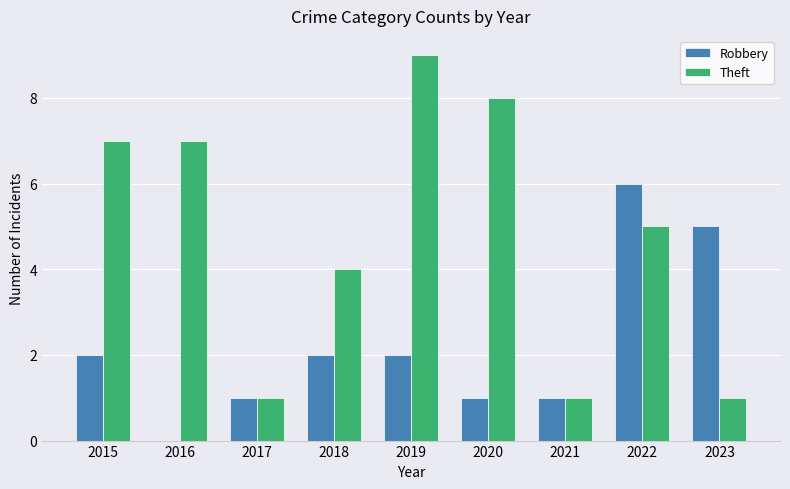

Which label corresponds to the largest value in the chart?

2019